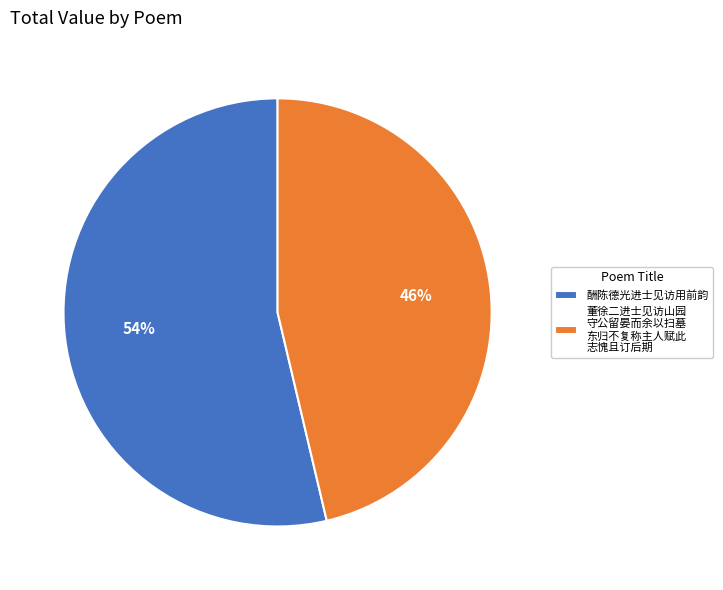

Combined, do 董徐二进士见访山园 守公留晏而余以扫墓 东归不复称主人赋此 志愧且订后期 and 酬陈德光进士见访用前韵 account for over 50%?

Yes